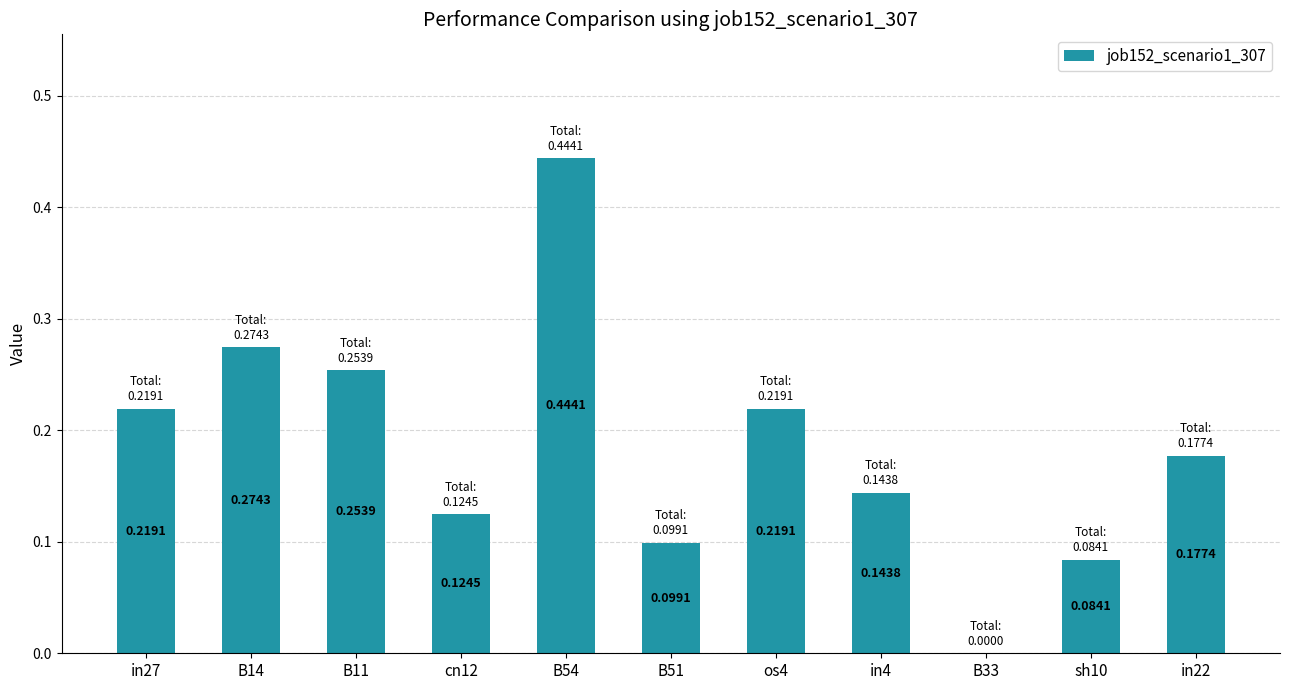

What is the sum of all values?

2.0